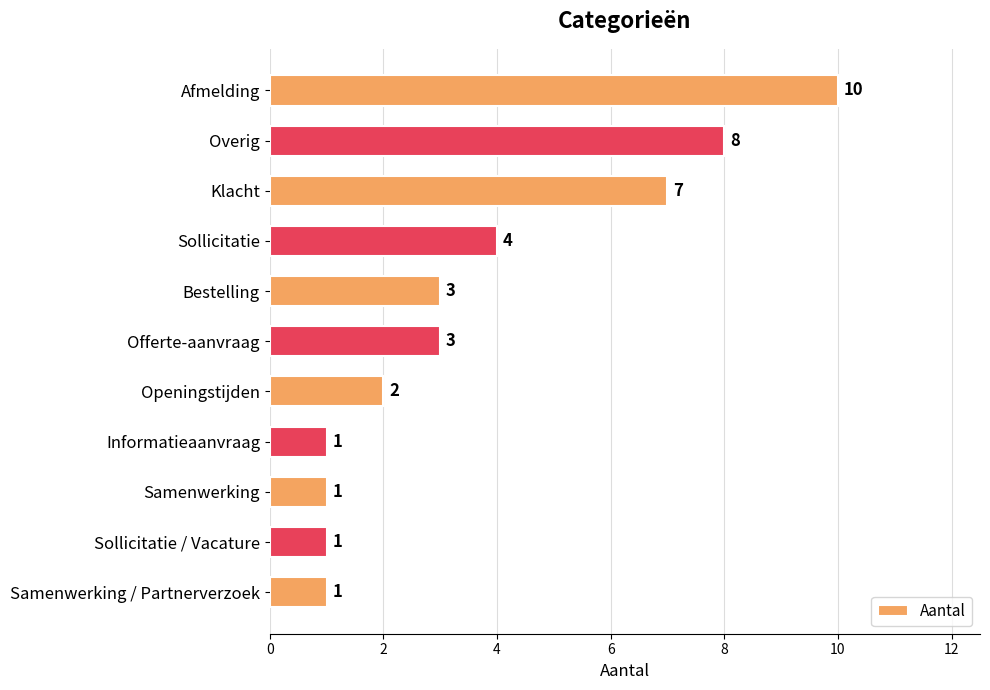

Between Overig and Informatieaanvraag, which is larger?

Overig